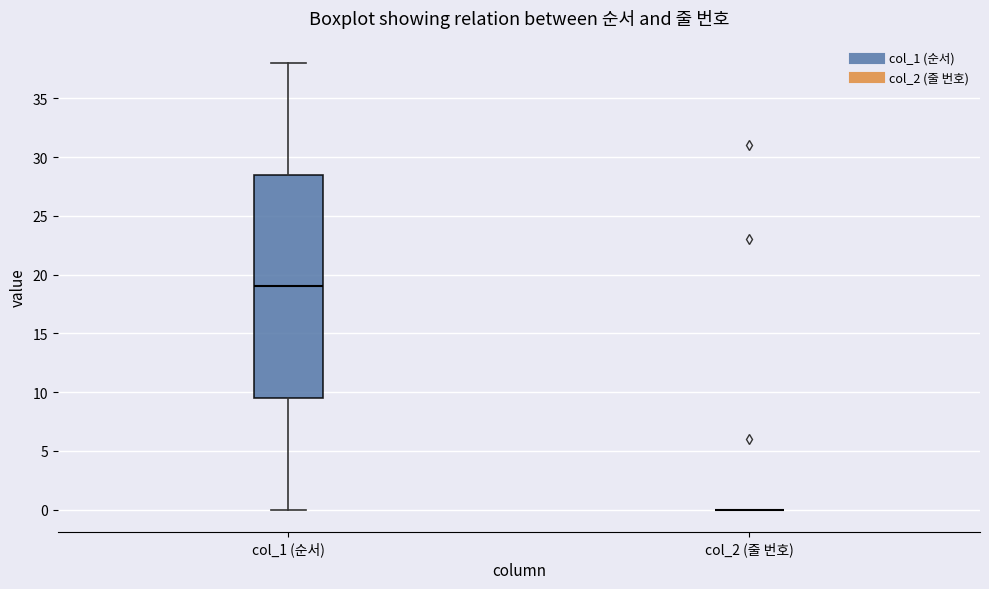

Where is the lower edge of the box for col_1 (순서) on the y-axis? The values are not printed on the chart, so give them approximately, as read against the axis.

9.5